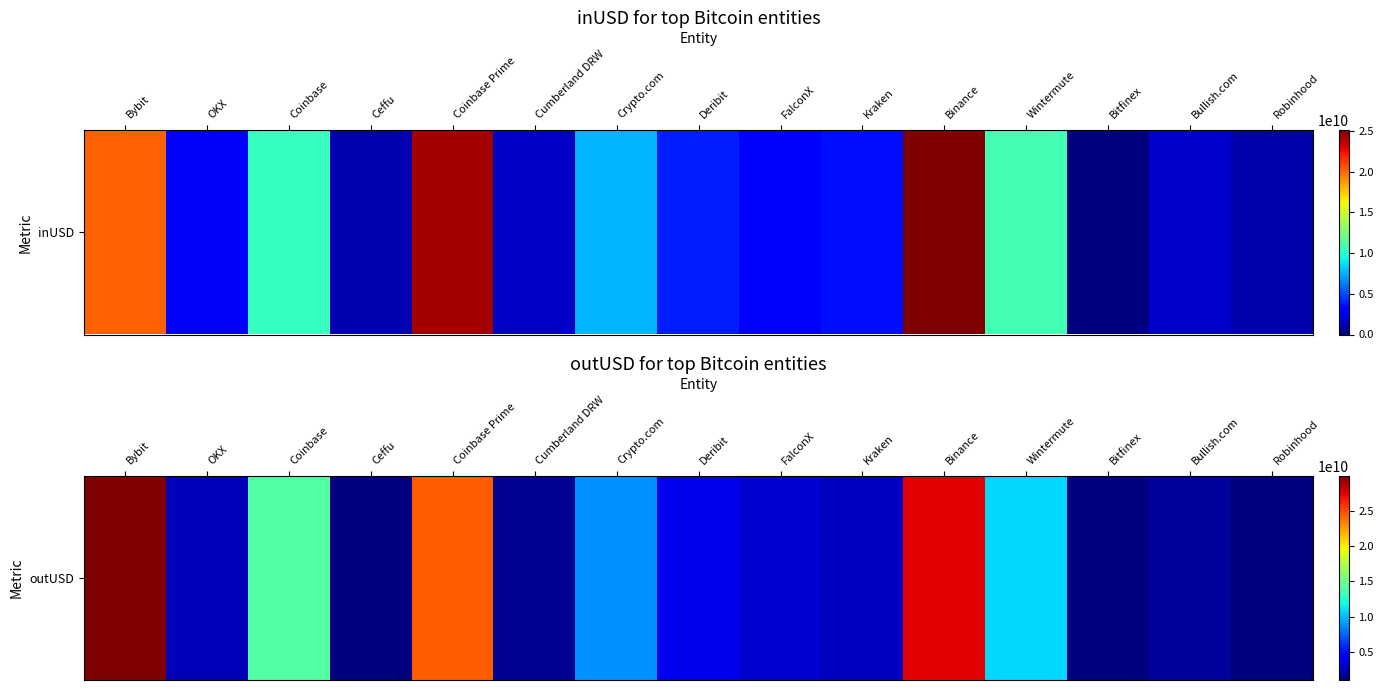

List the labels in order of value, smallest first.

Robinhood, Bitfinex, Ceffu, Cumberland DRW, Bullish.com, OKX, Kraken, FalconX, Deribit, Crypto.com, Wintermute, Coinbase, Coinbase Prime, Binance, Bybit